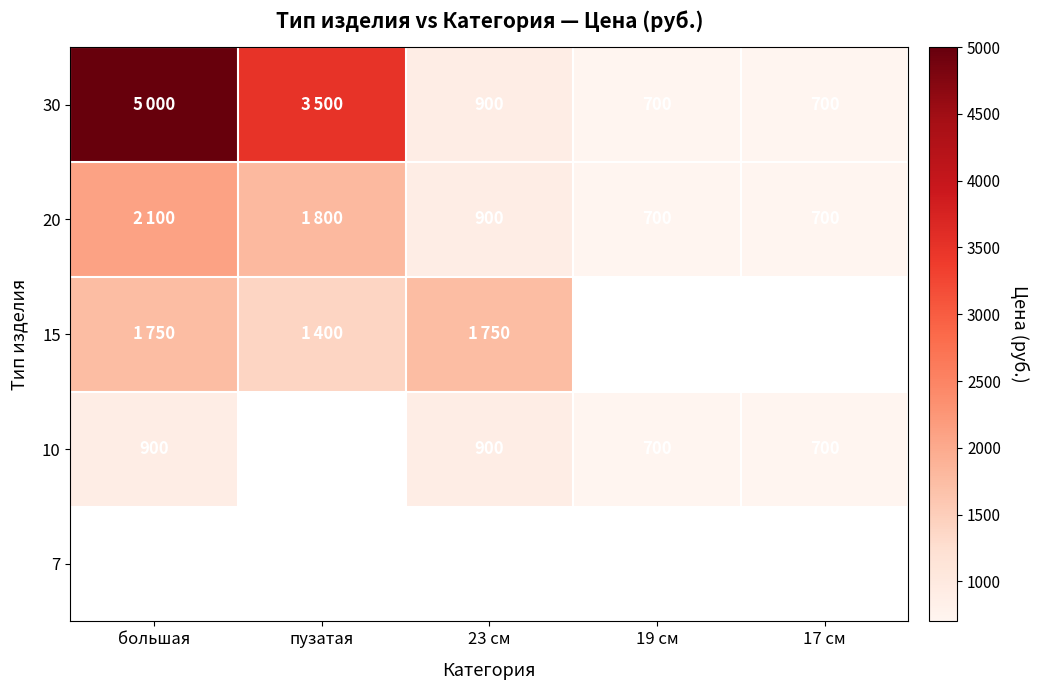

The value of 10 at 19 см is 700. True or false?

True